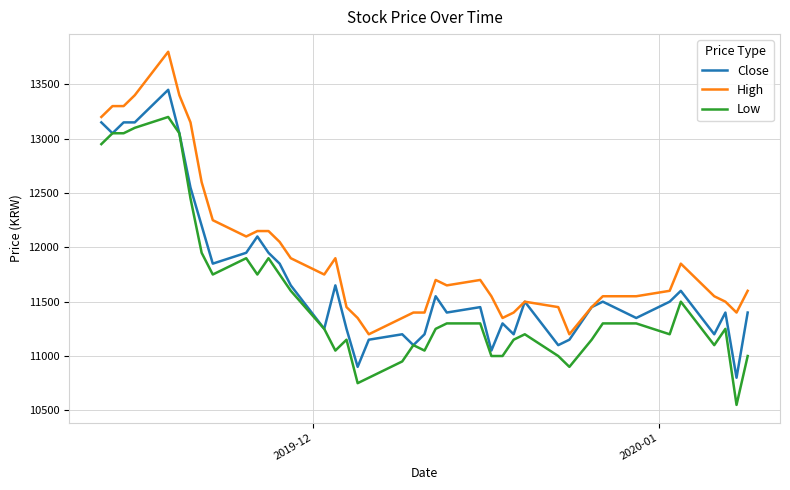

True or false: High and Low cross at least once.

False